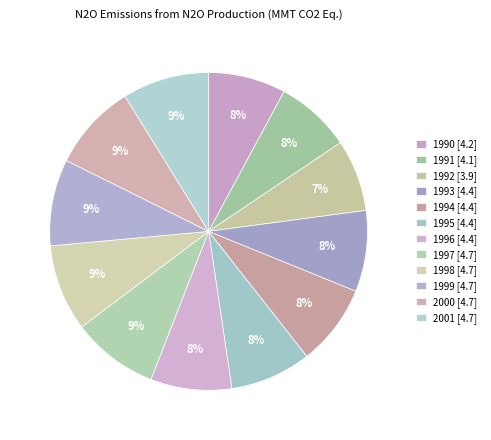

What is the largest slice in the pie chart?

1997